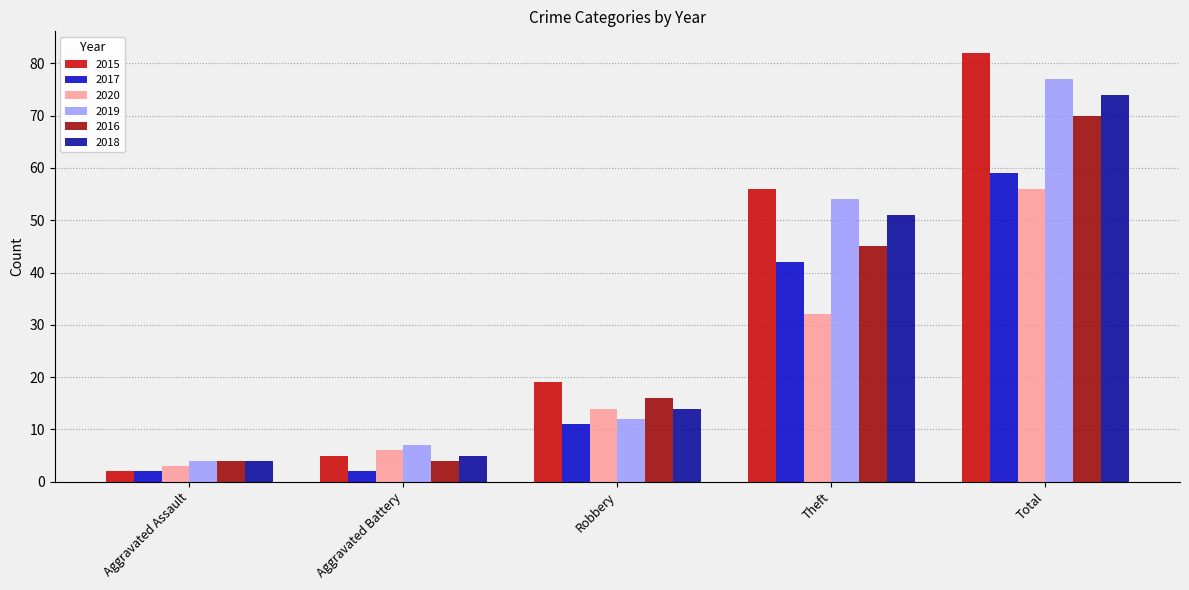

Between Robbery and Total, which series saw the biggest shift?

2019